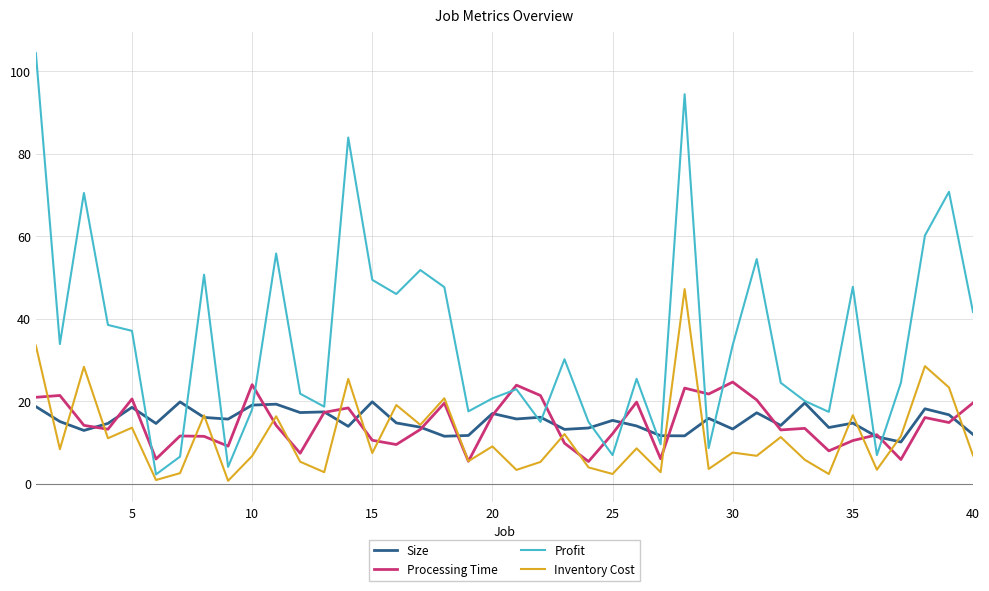

Rank the series by their maximum value, from highest to lowest.

Profit, Inventory Cost, Processing Time, Size